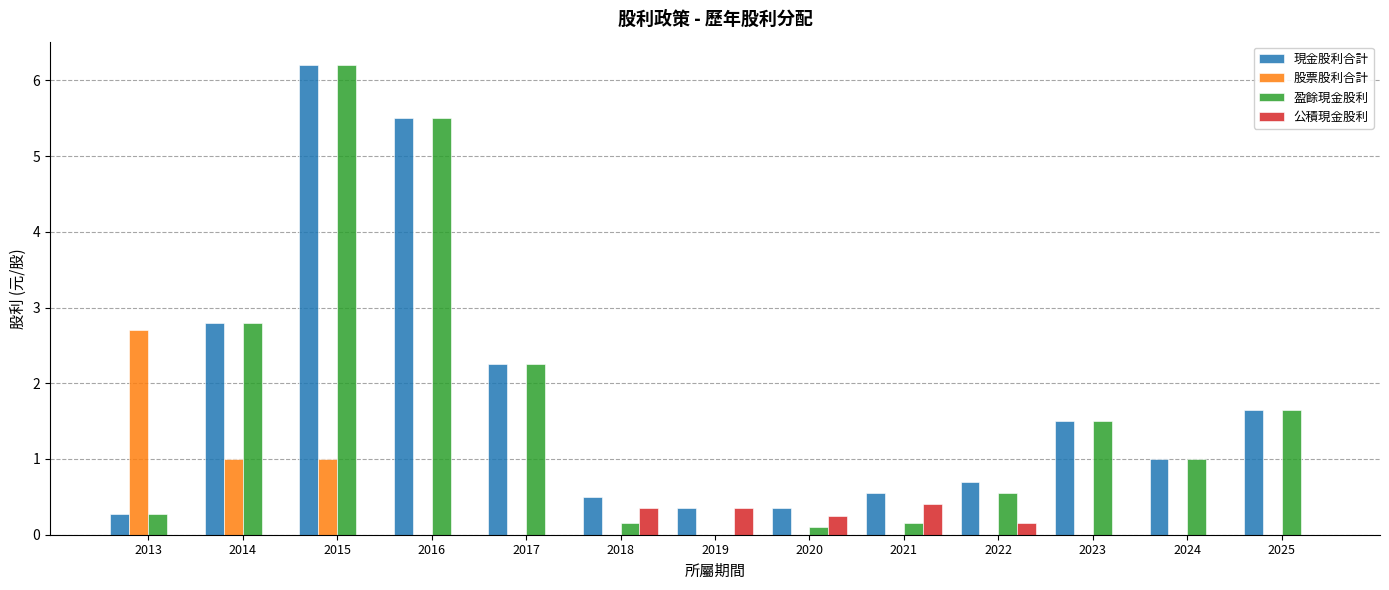

The value of 股票股利合計 at 2023 is -0.9. True or false?

False